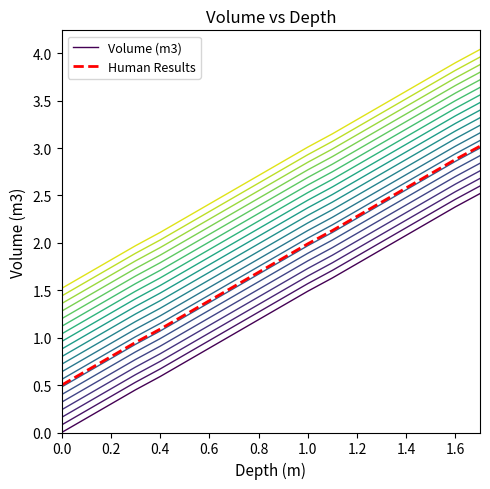

The Volume (m3) series shows 0.3 at 0.2. True or false?

True